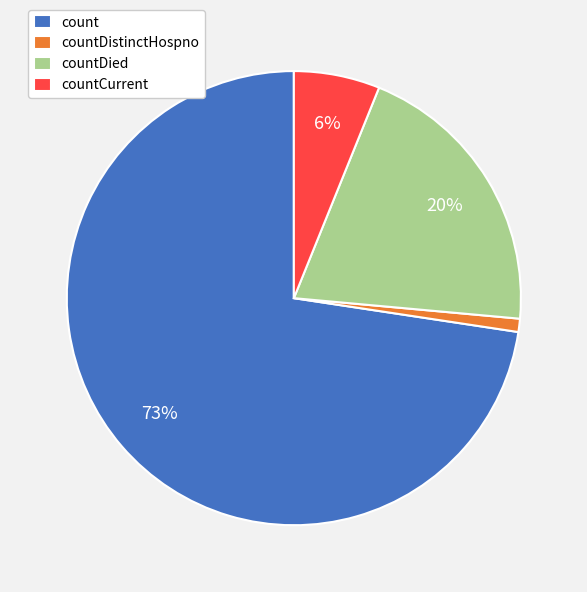

How many slices are in this pie chart?

4